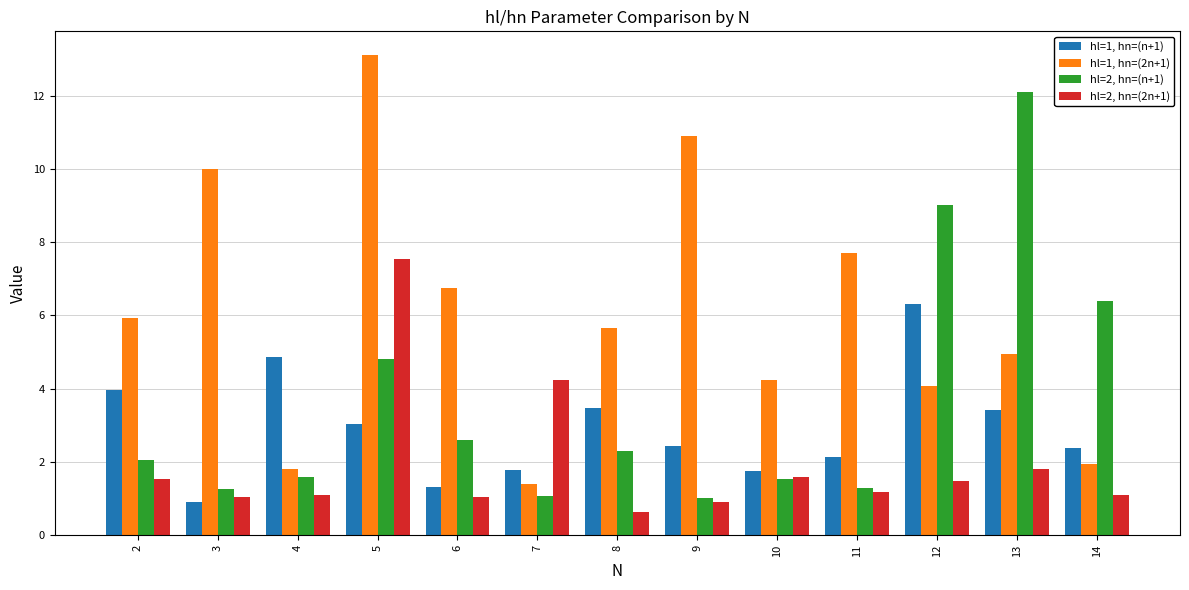

Is it true that hl=2, hn=(2n+1) equals 1.1 at 6?

True